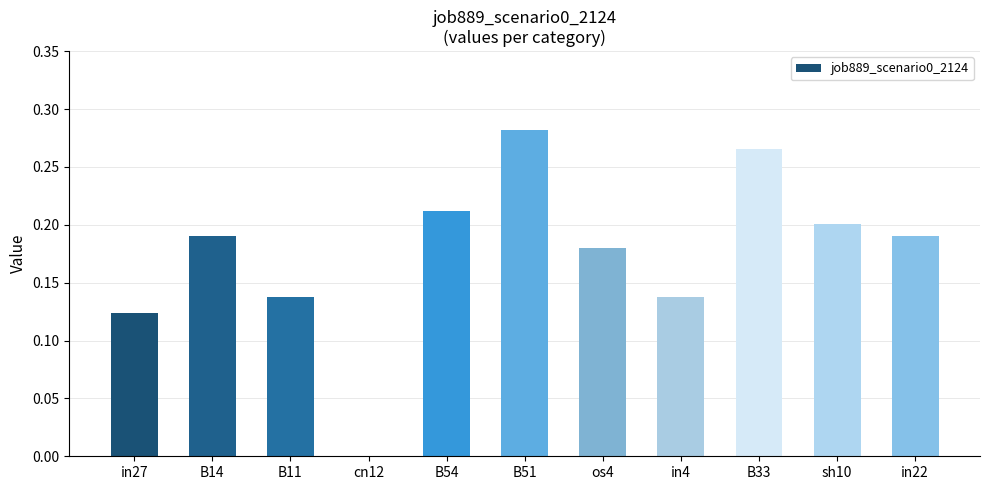

Does the chart contain stacked bars?

No